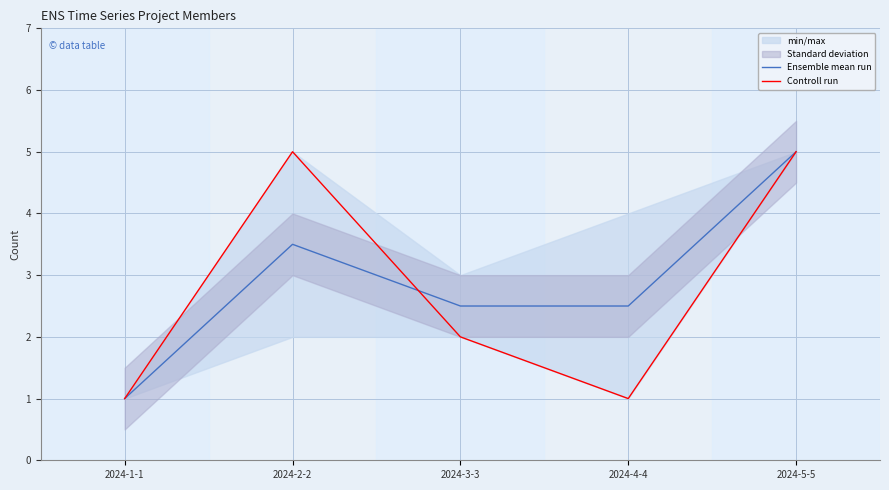

How many times do Controll run and Ensemble mean run cross each other?

1